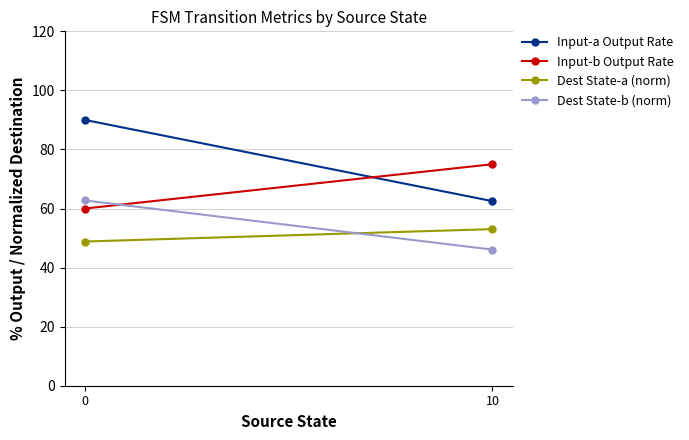

The Input-a Output Rate series shows 62.5 at 10. True or false?

True